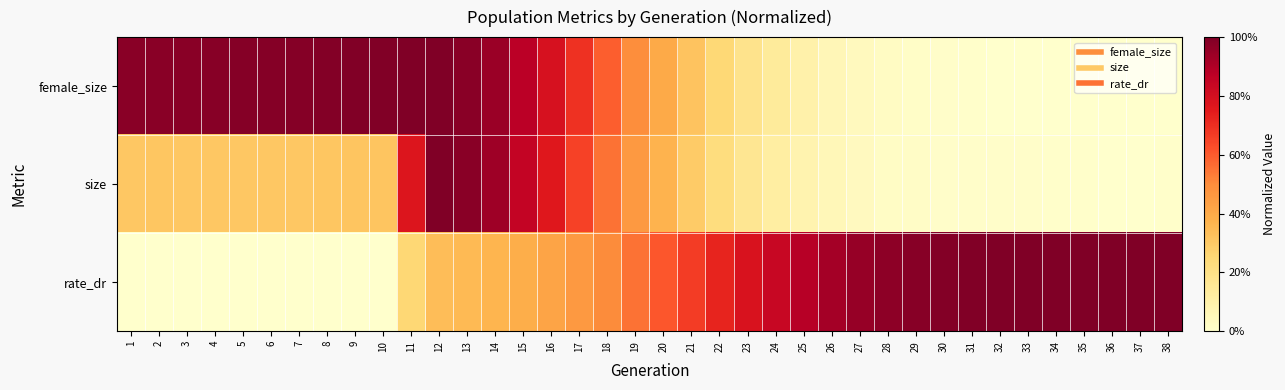

Between 9 and 35, which is larger?

9